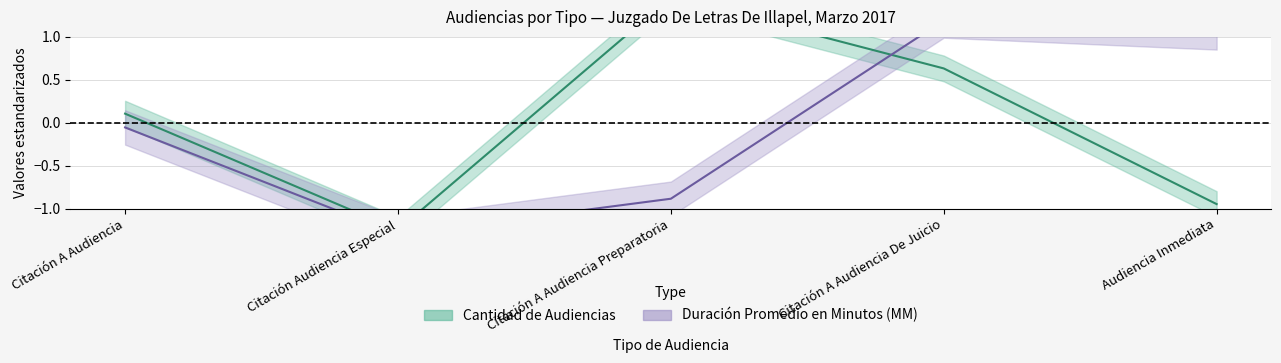

How many lines are shown in the chart?

2